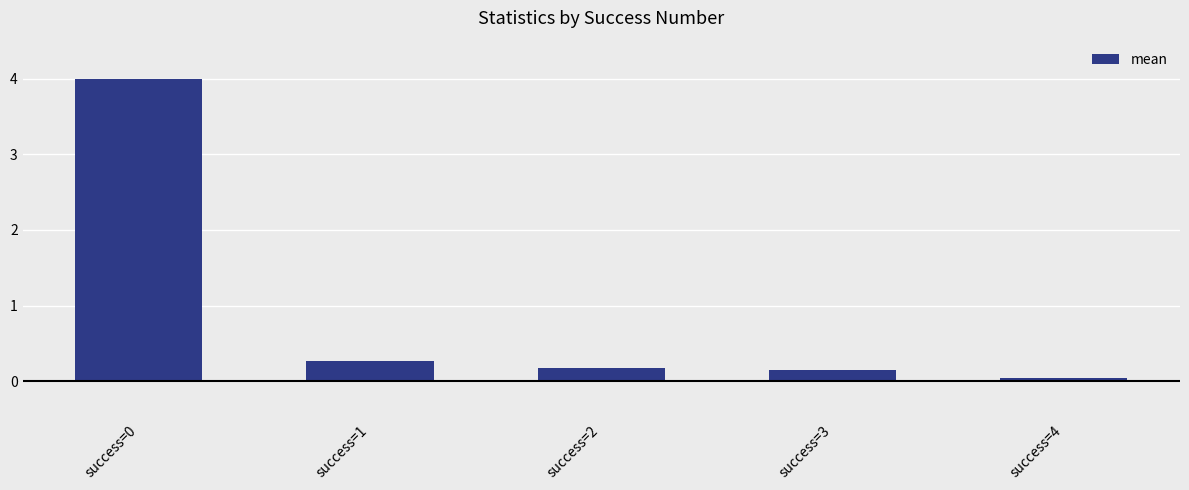

Is it true that the value at success=3 is 0.1?

True